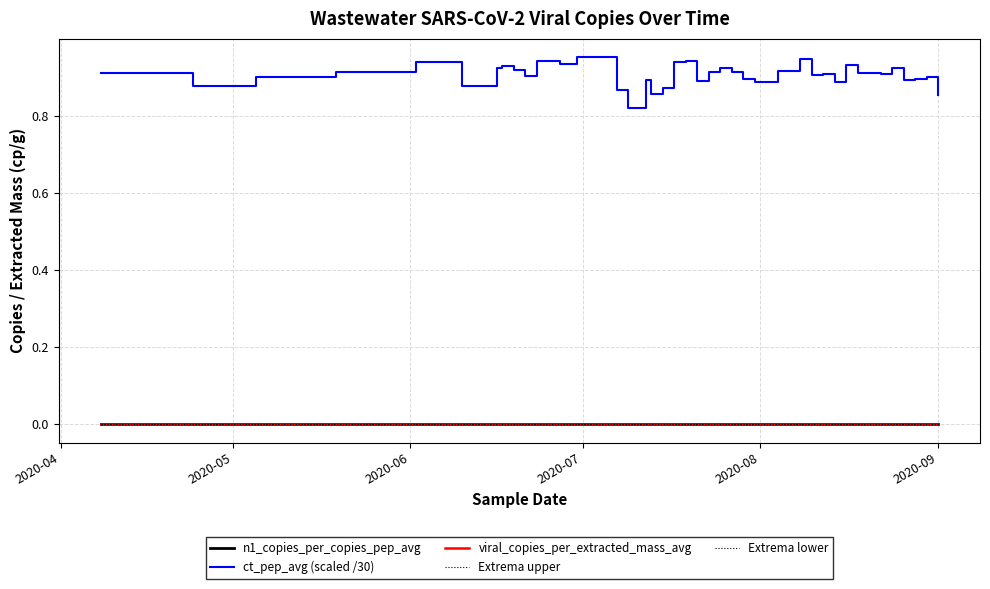

Does the chart have visible grid lines?

Yes